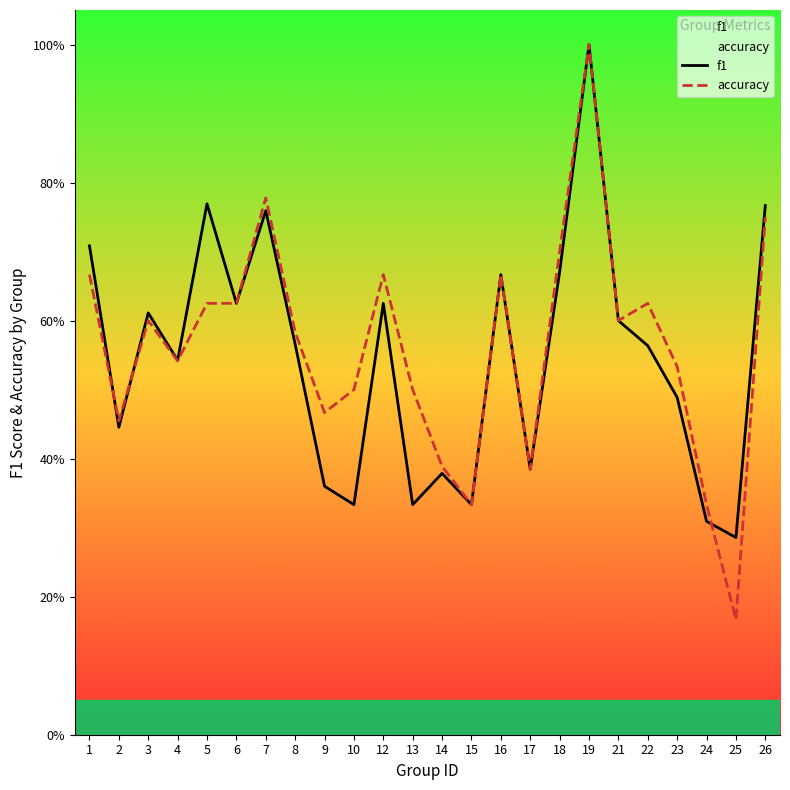

Where is accuracy nearest to the value 0?

25